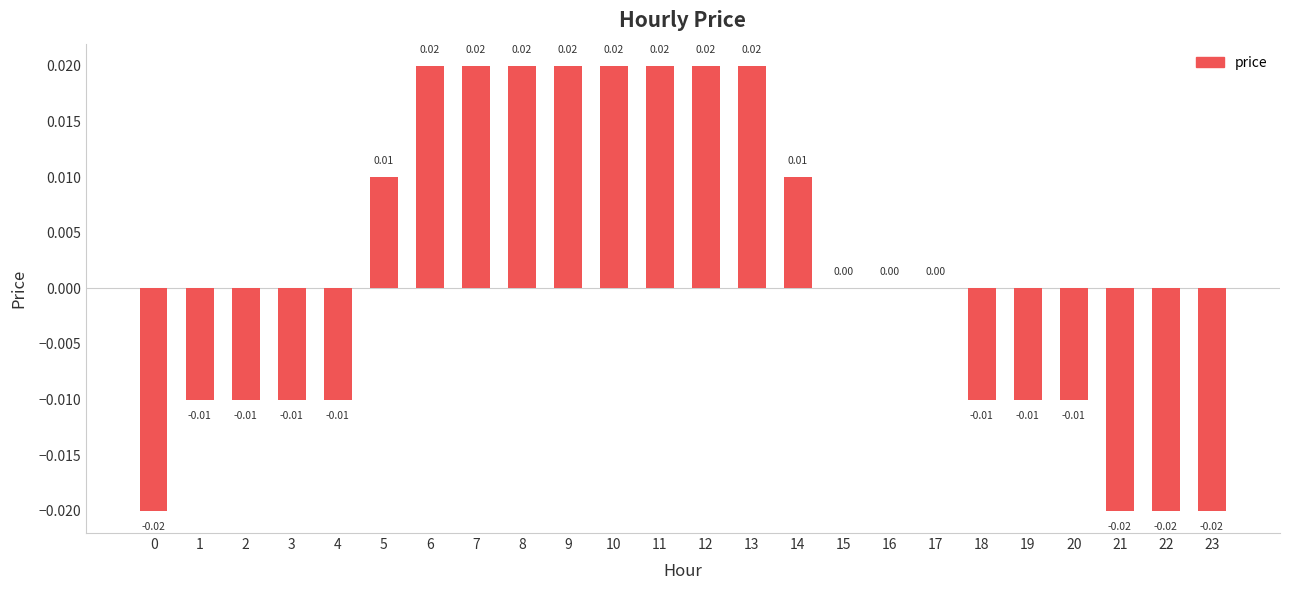

Which has a higher value, 3 or 16?

16